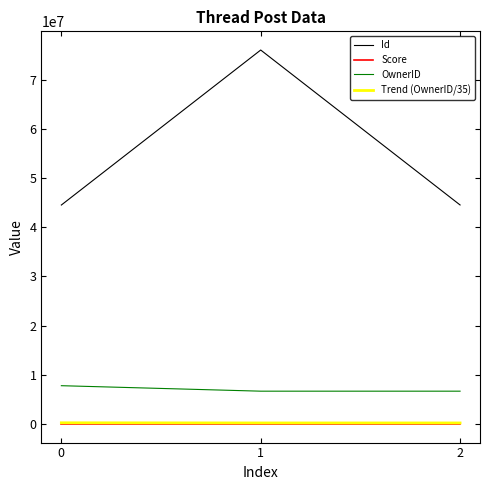

Which series has the largest total across all categories?

Id